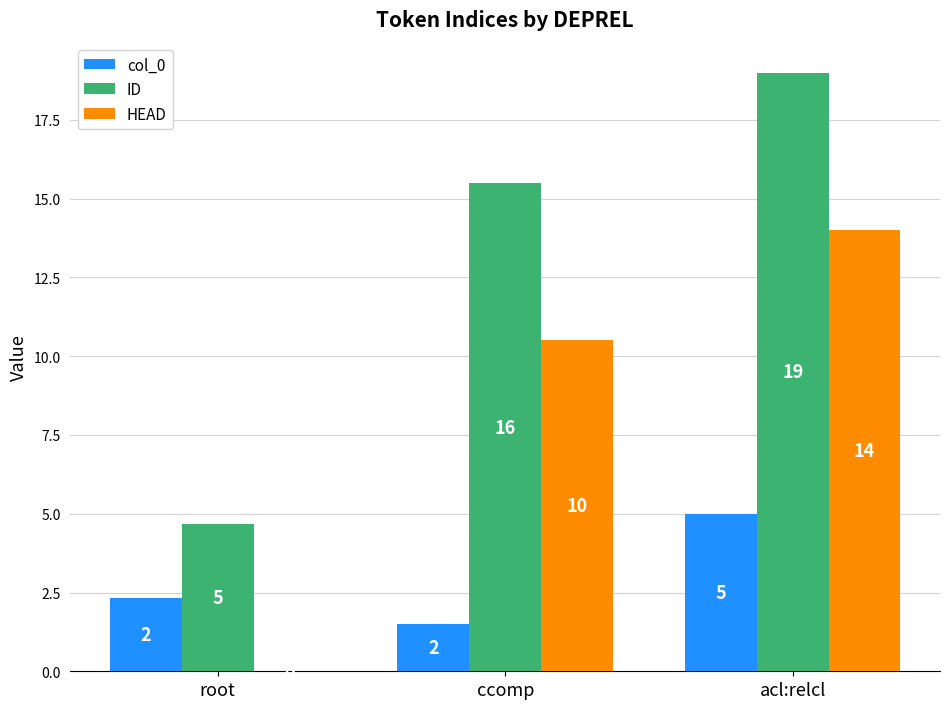

Is it true that HEAD equals 10.5 at ccomp?

True